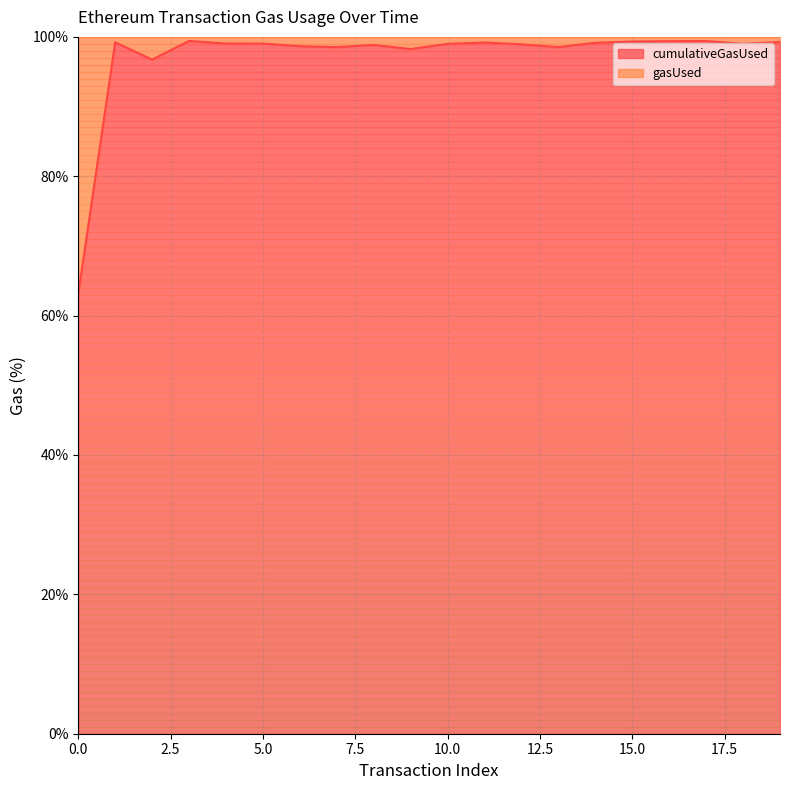

How many points are higher than both their immediate neighbors (excluding endpoints)?

5